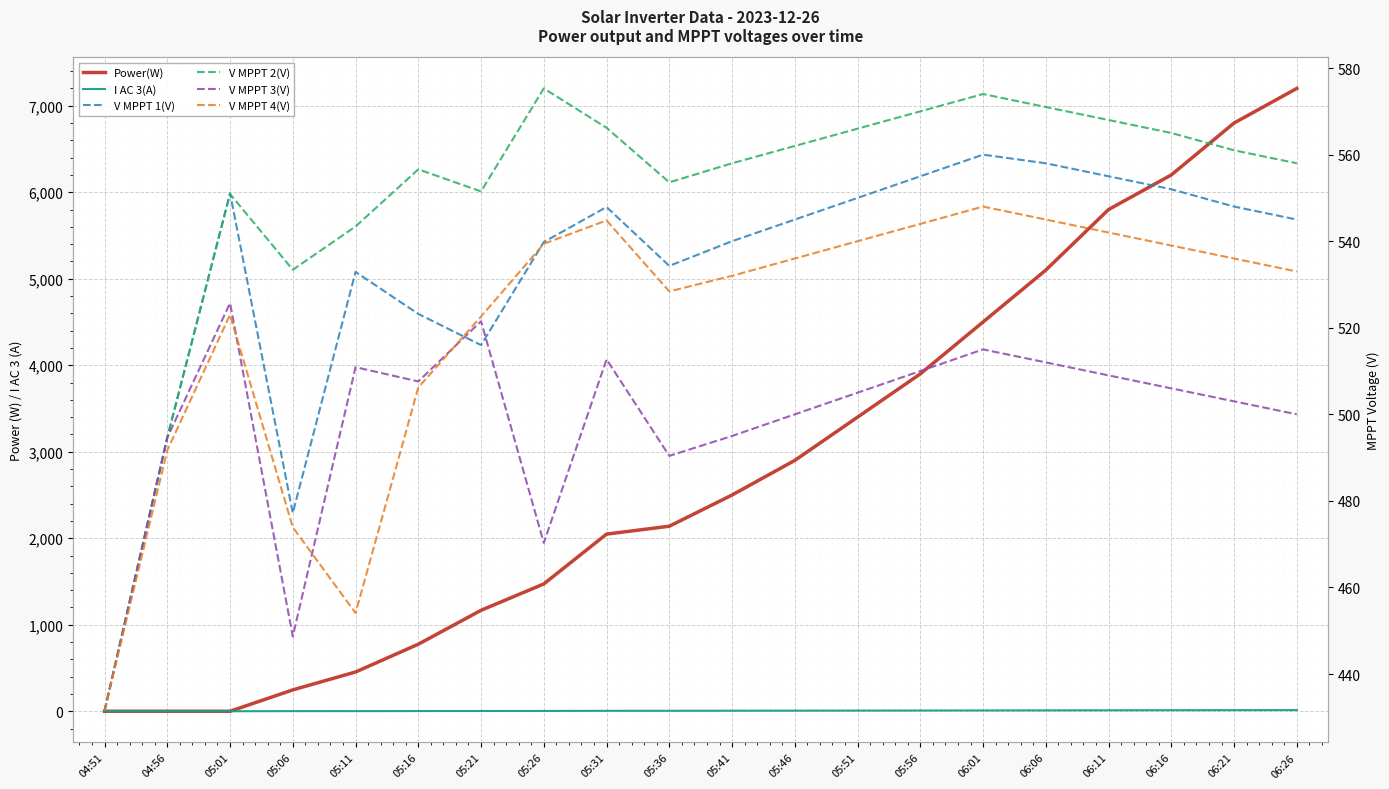

In V MPPT 4(V), how many points are higher than both neighbors (excluding endpoints)?

3